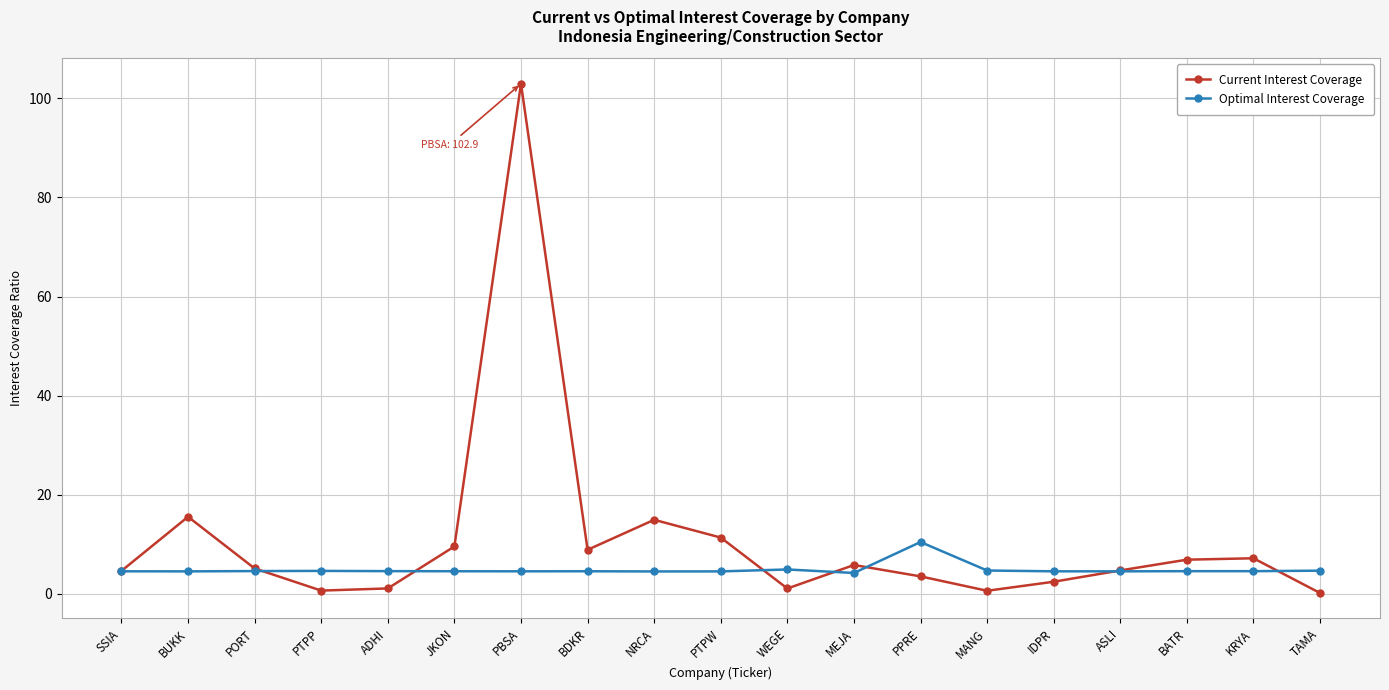

What is the maximum value shown in the chart?

102.9